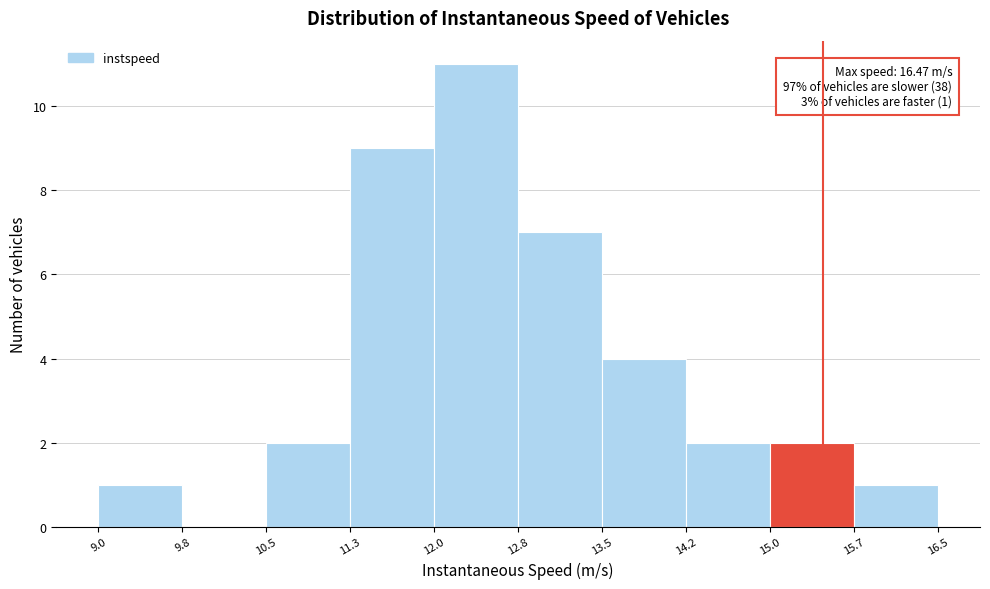

Over which range of the x-axis is the bar tallest?

12.0 to 12.8